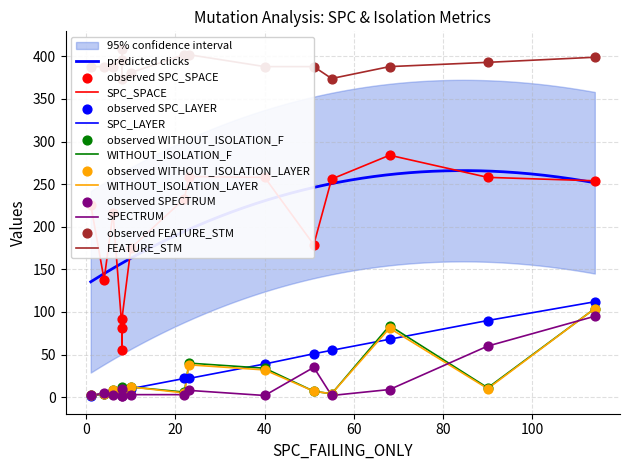

What is the total value across all series at 23?

769